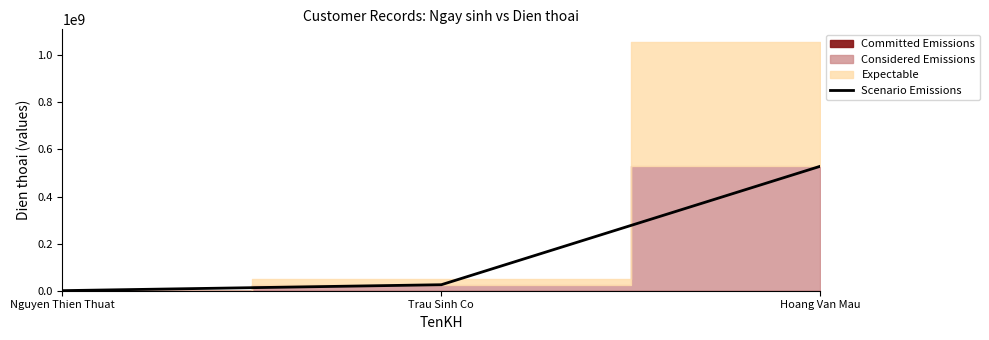

Is it true that the value at Trau Sinh Co is 25478008?

True